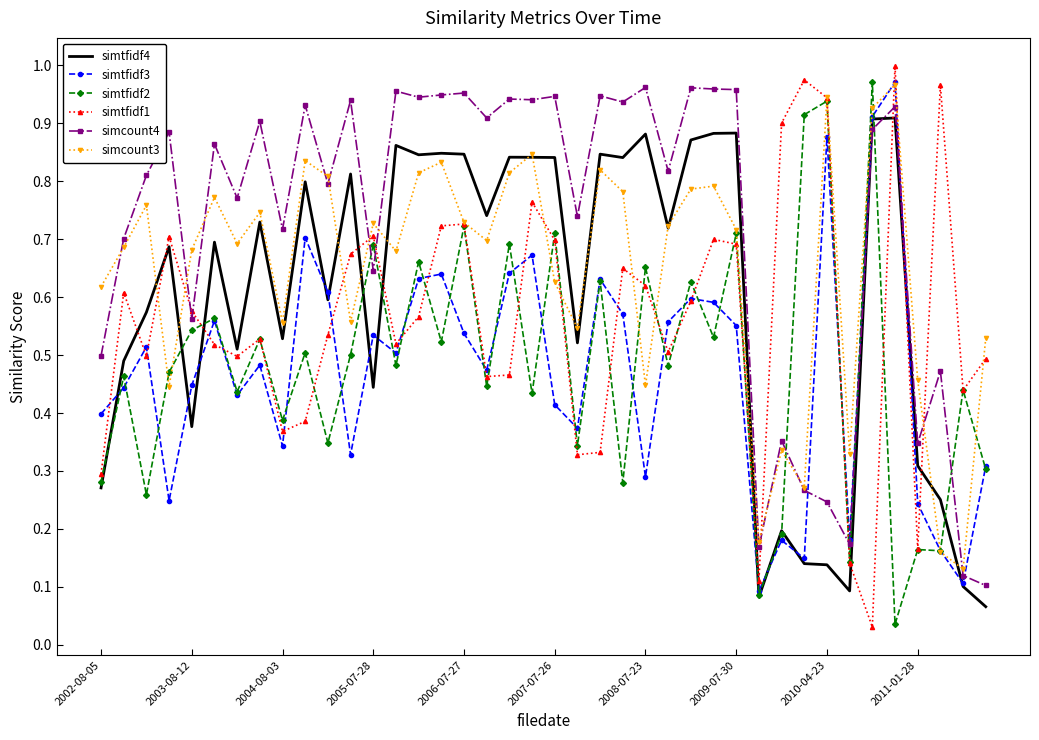

Which series has the largest total across all categories?

simcount4